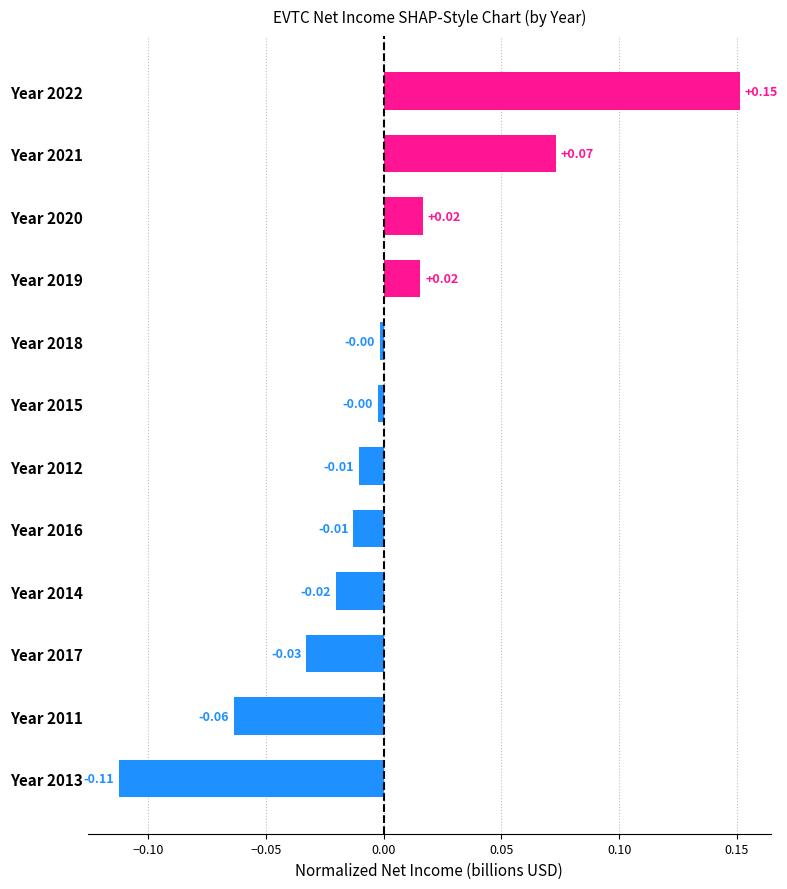

Between Year 2019 and Year 2014, which is larger?

Year 2019